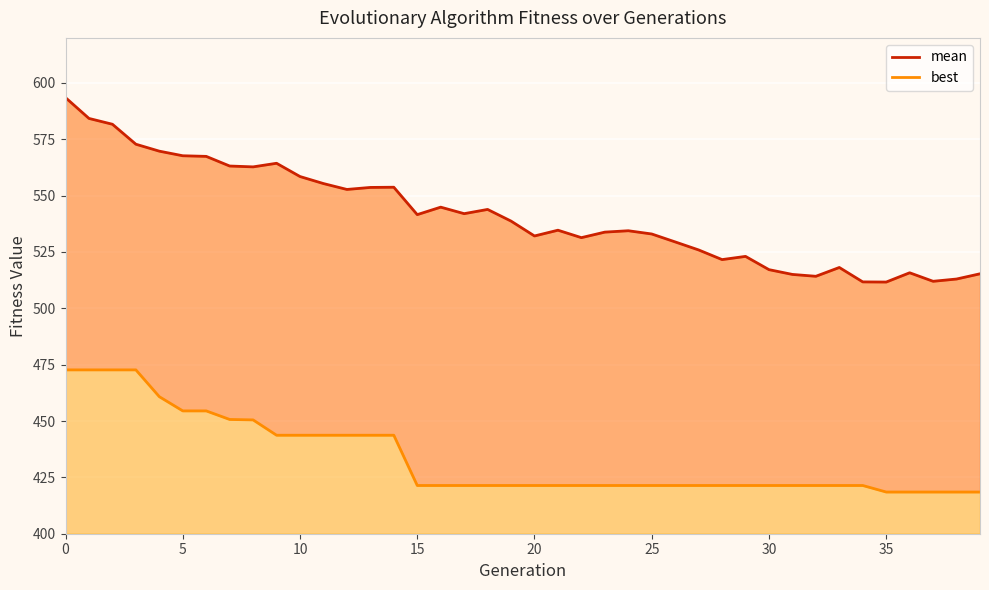

What is the difference between the second highest and minimum values in the best series?

54.2